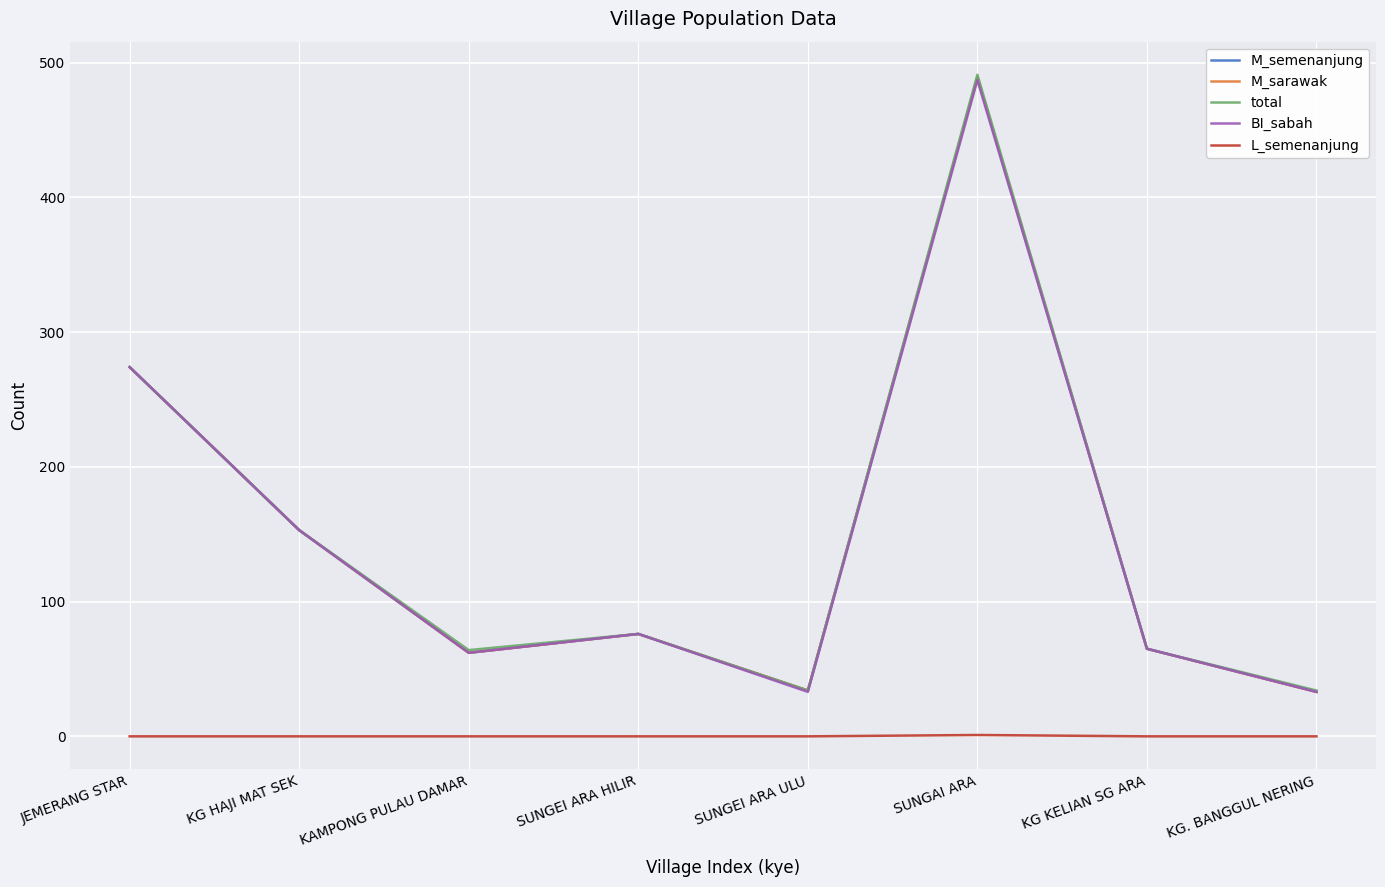

True or false: BI_sabah has a value of 76 at SUNGEI ARA HILIR.

True